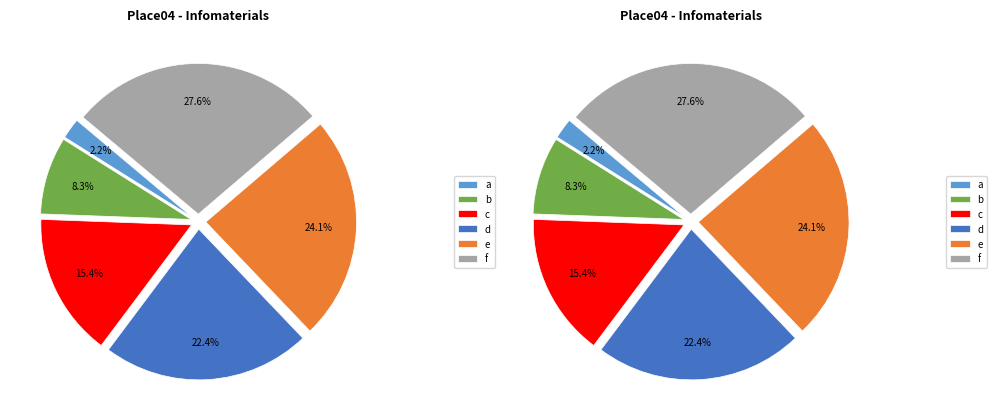

Which slice is the largest?

f